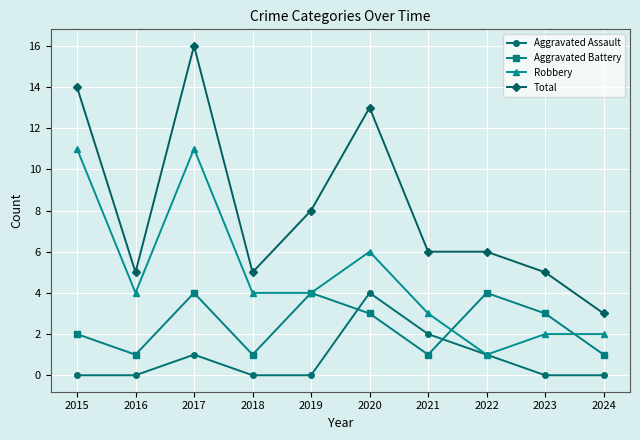

How many lines are shown in the chart?

4